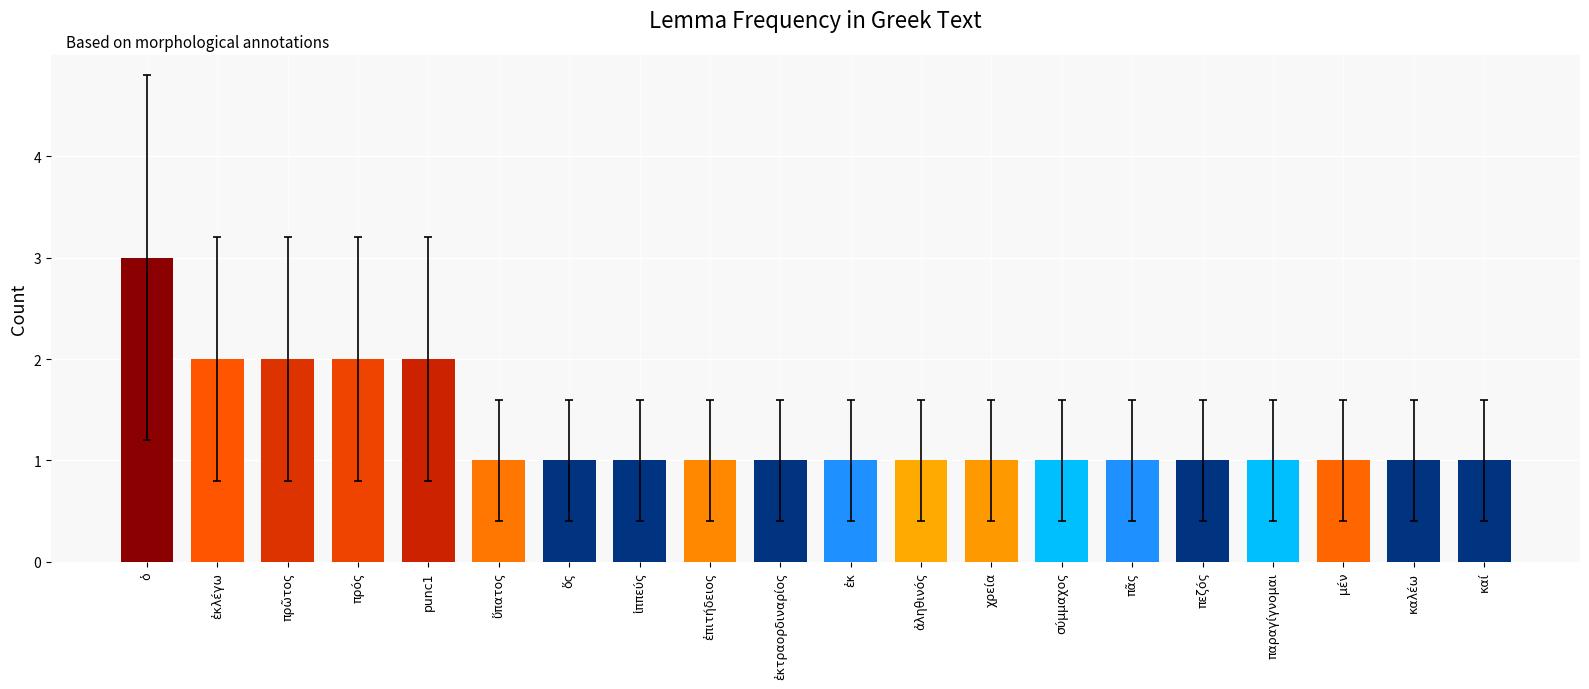

What is the ratio of the value at ἐκλέγω to the value at ὁ?

0.7